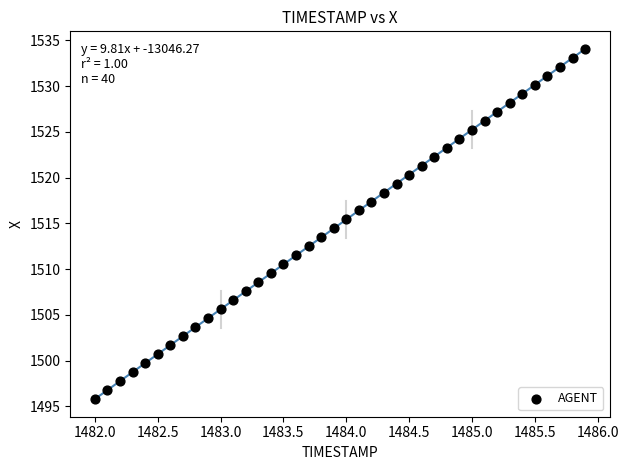

What is the range of Y values (max minus min)?

38.3